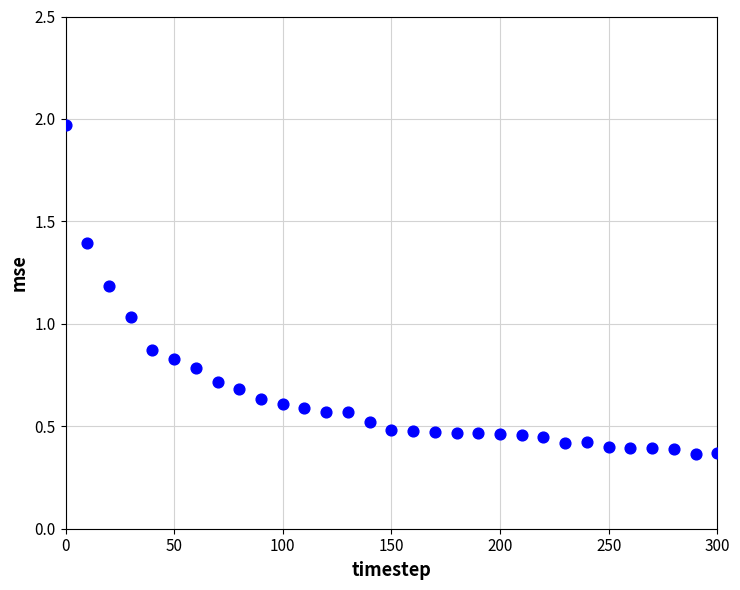

What is the range of Y values (max minus min)?

1.6